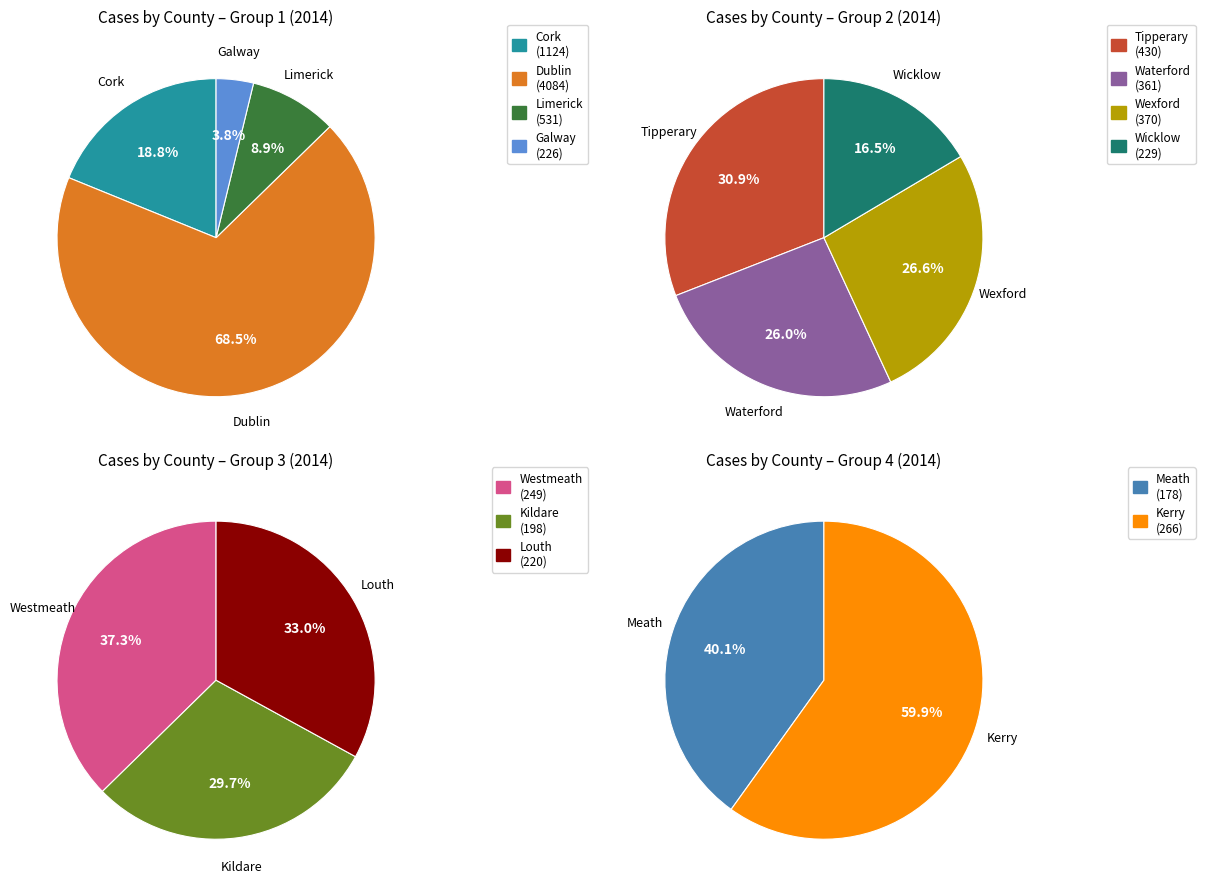

To the nearest percent, what is the difference between the largest and smallest slice percentages?

46%